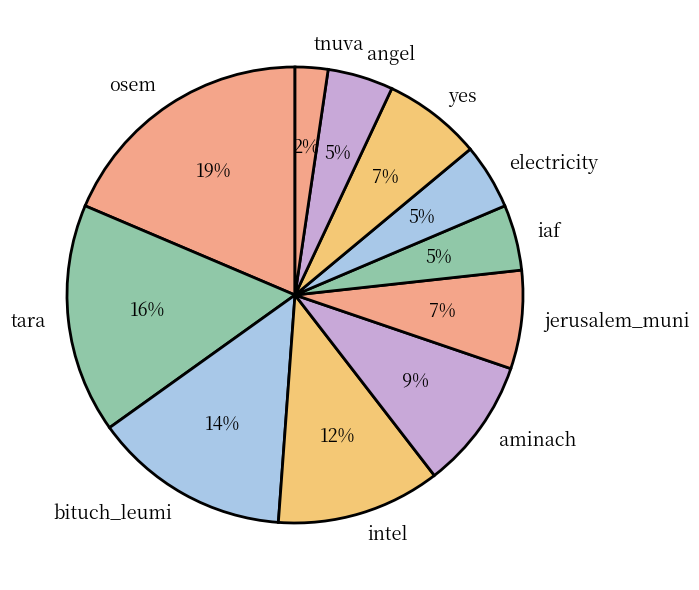

To the nearest percent, what is the difference between the aminach and yes slice percentages?

2%